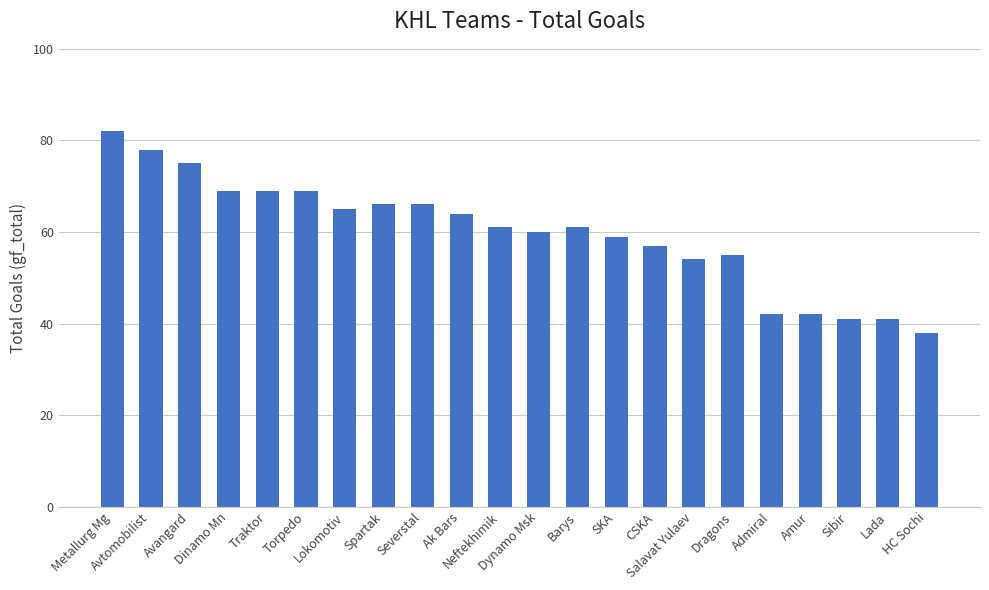

What is the maximum value shown in the chart?

82